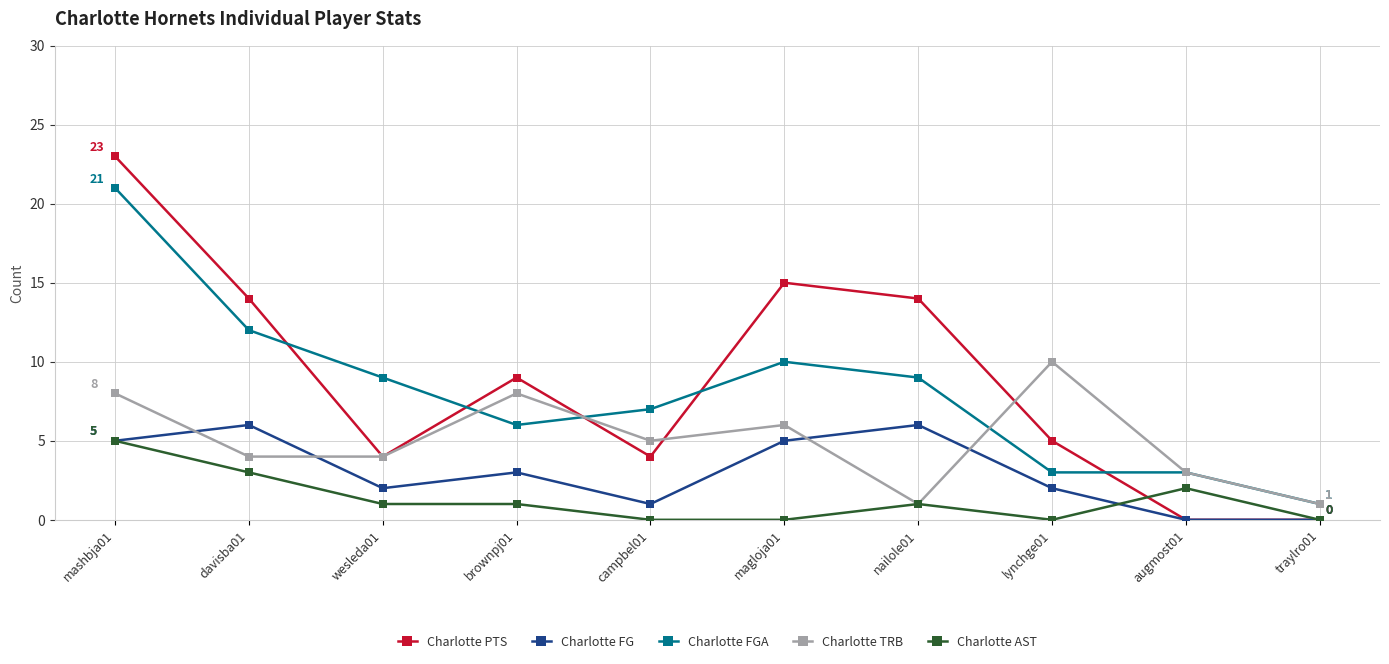

Which label corresponds to the largest value in the chart?

mashbja01